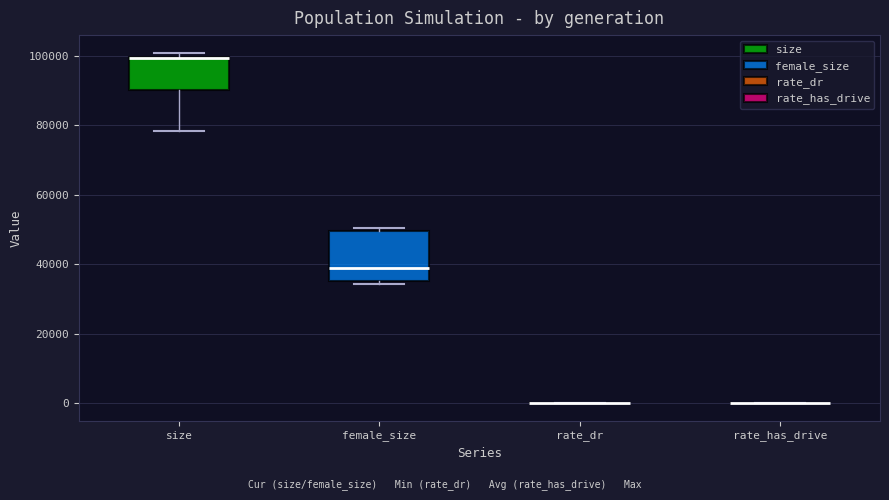

Where is the upper edge of the box for size on the y-axis? The values are not printed on the chart, so give them approximately, as read against the axis.

100000